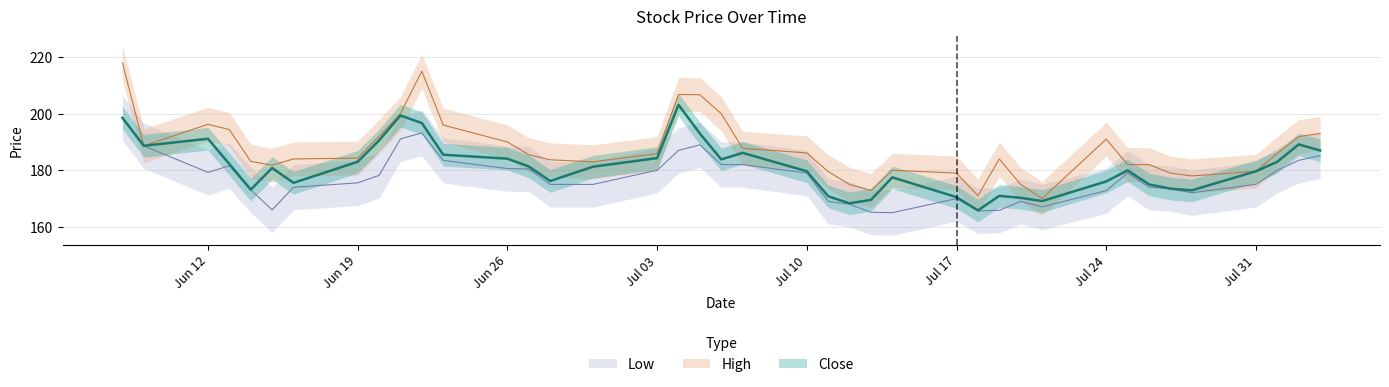

Is the value of Low at 2023-06-22 greater than the value of High at 2023-07-10?

Yes